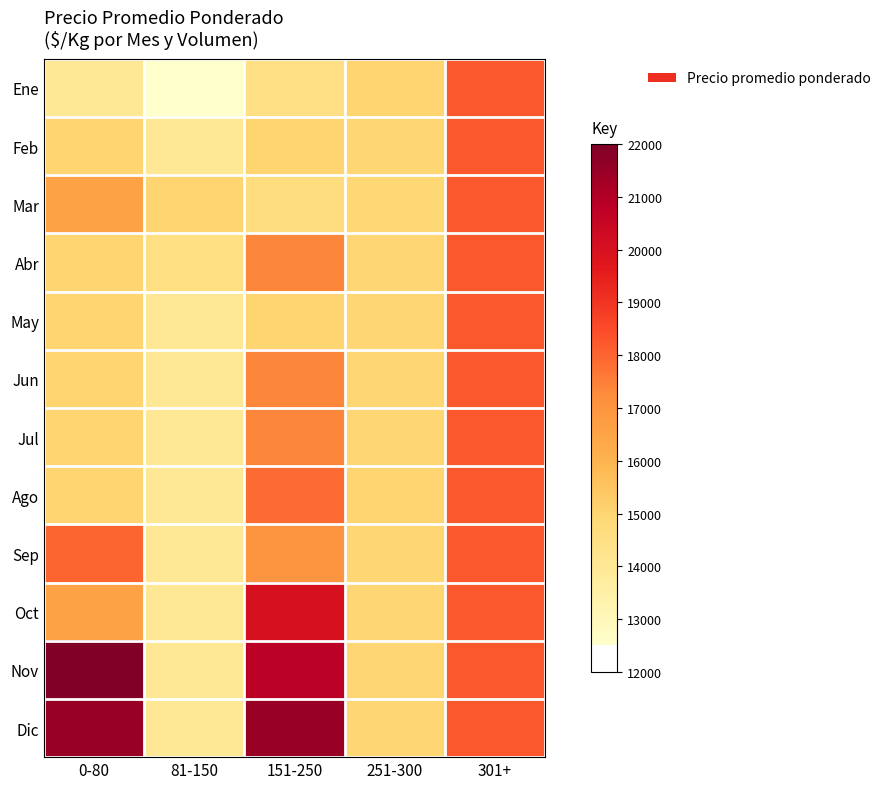

What is the total value across all series at 81-150?

168132.0